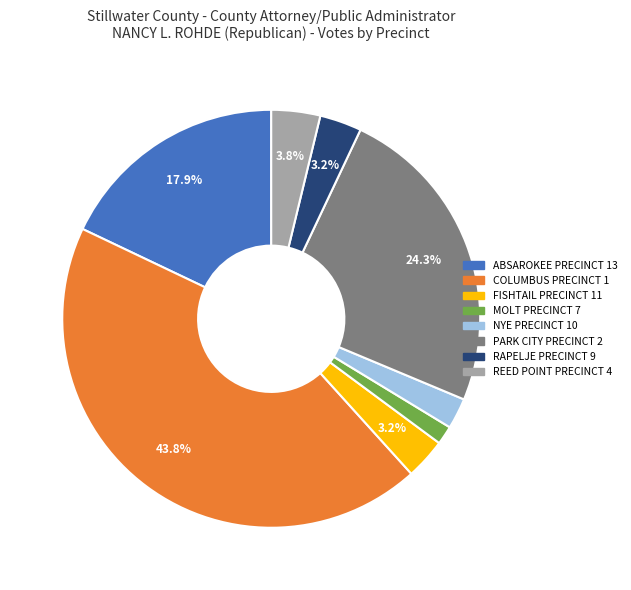

What is the largest slice in the pie chart?

COLUMBUS PRECINCT 1